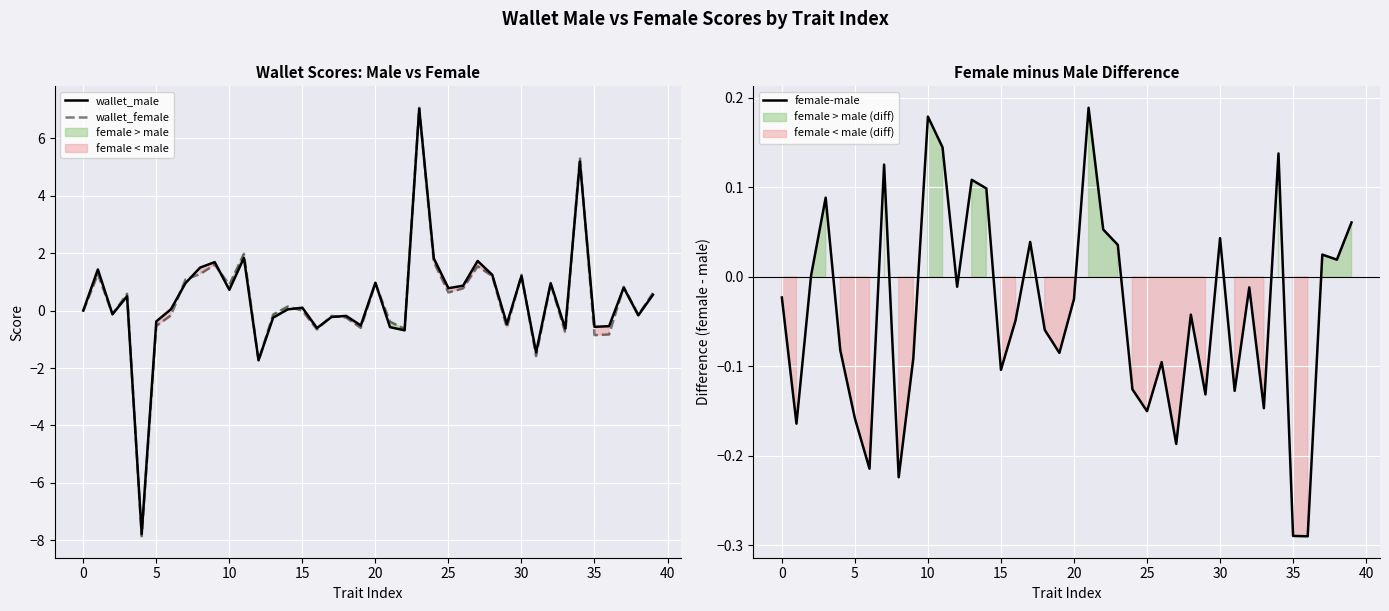

Which series has the largest range (max minus min)?

wallet_female